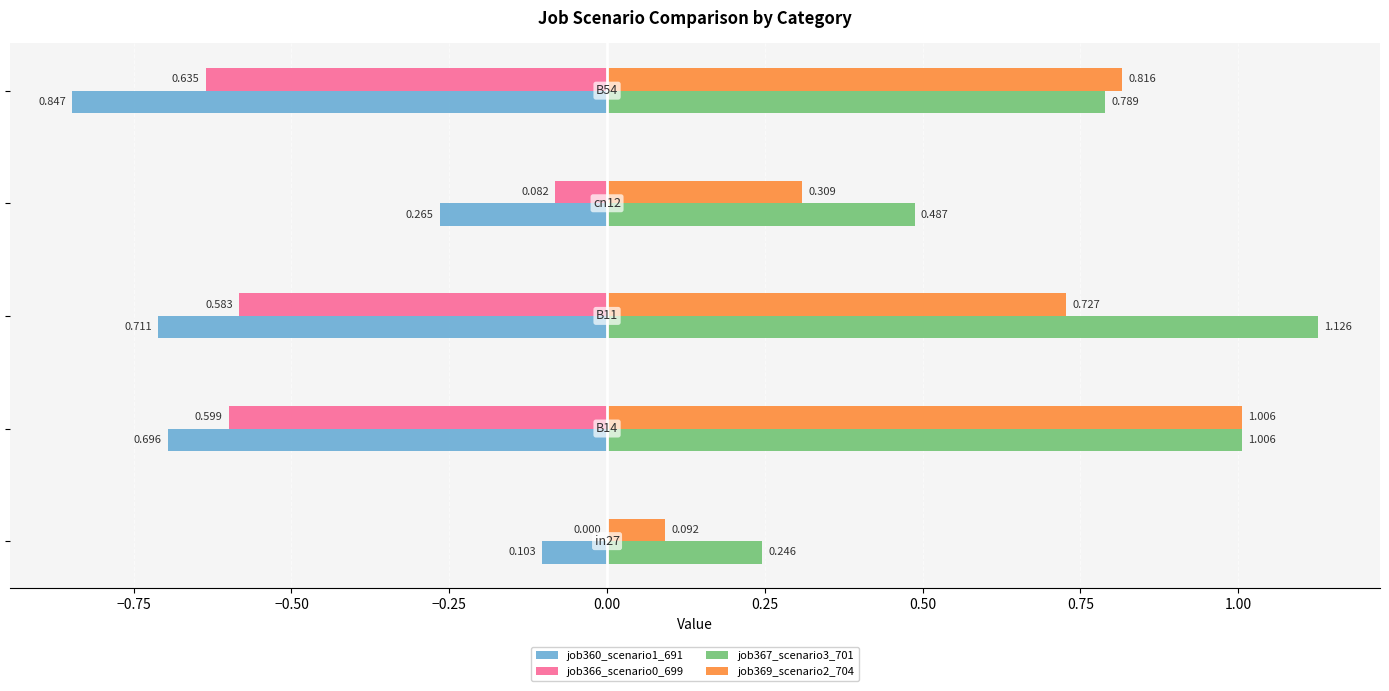

Which series has the largest total across all categories?

job367_scenario3_701